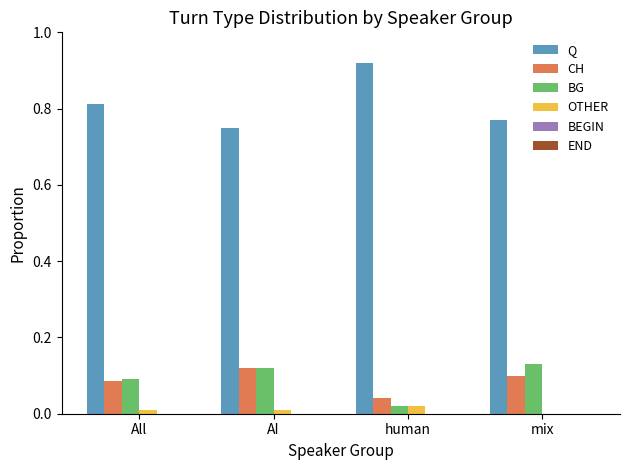

Which series has the widest spread of values?

Q